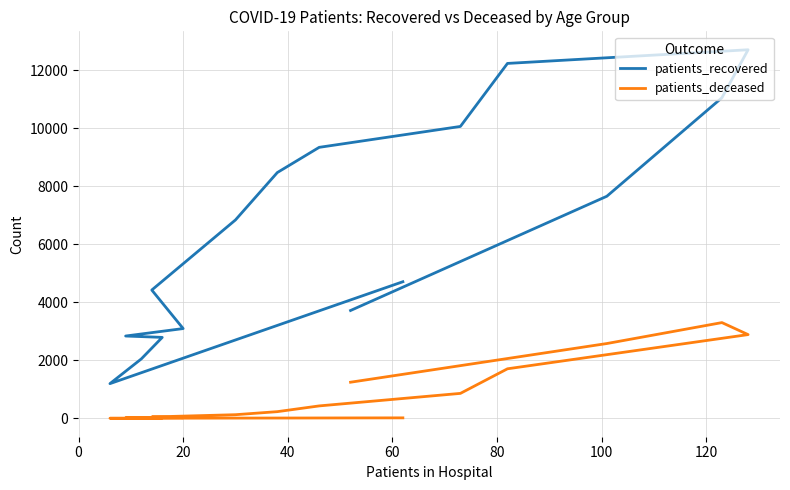

Rank the series by their average value, from lowest to highest.

patients_deceased, patients_recovered